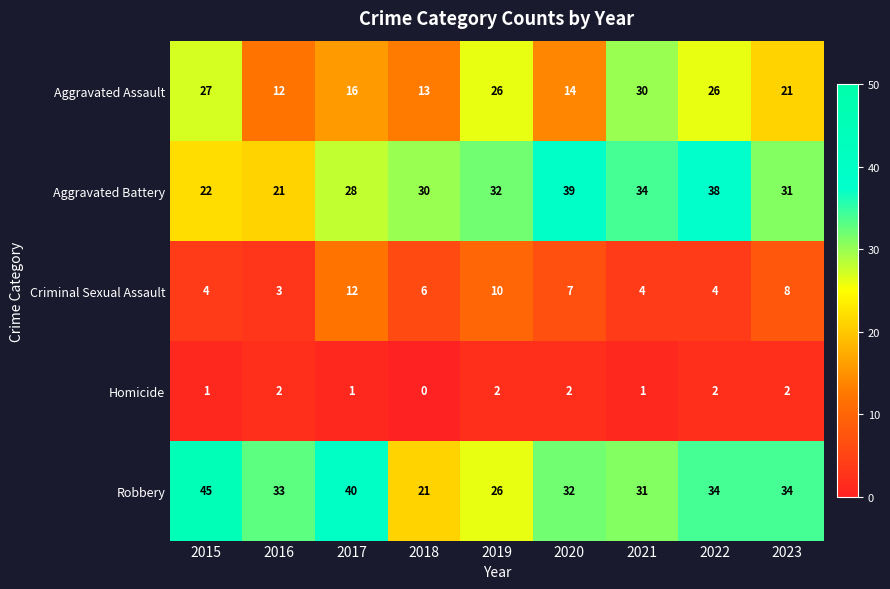

True or false: Robbery has a value of 26 at 2019.

True